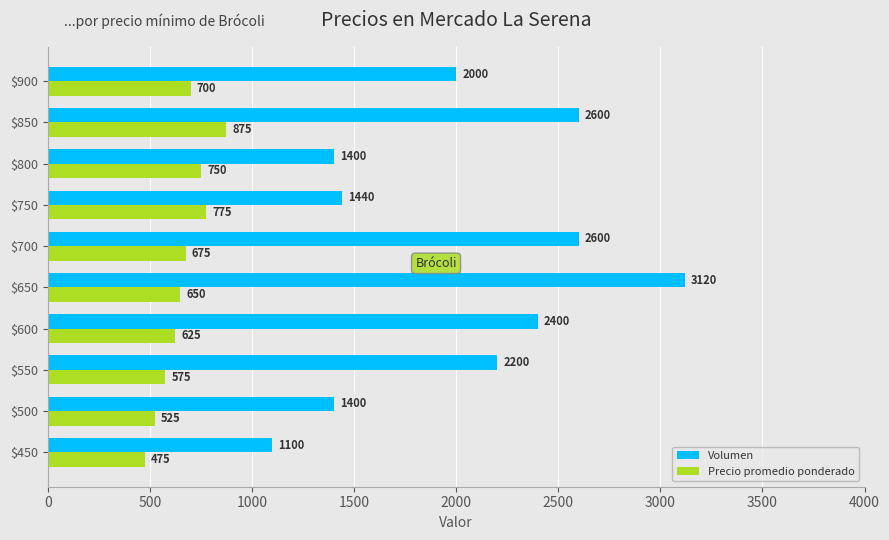

The value of Volumen at $850 is 2600. True or false?

True